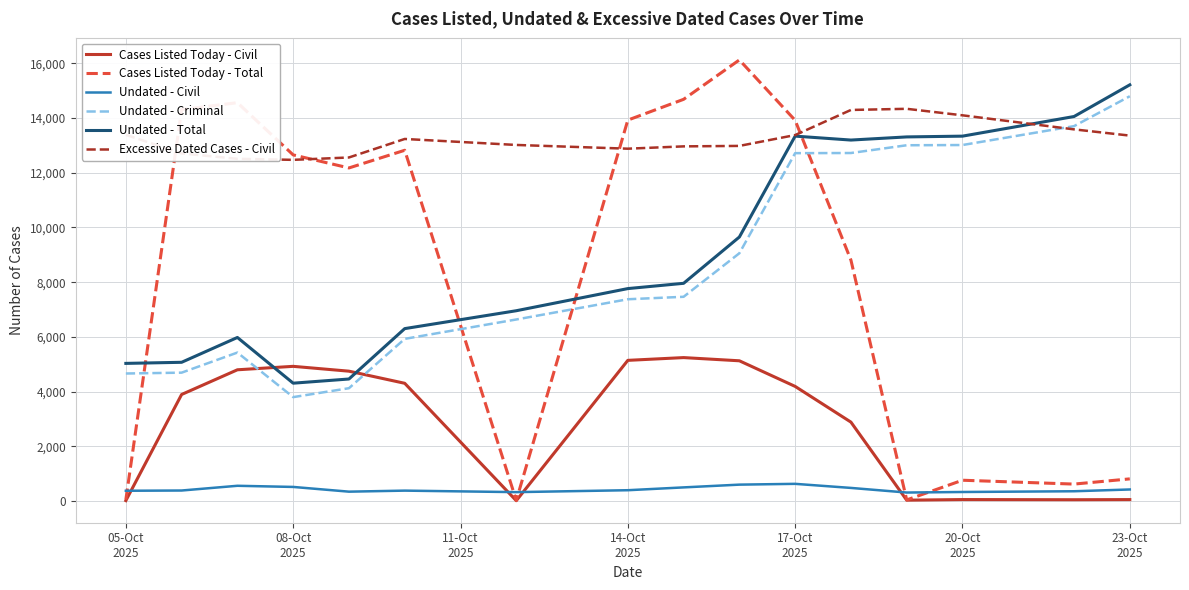

What is the maximum value for Cases Listed Today - Civil?

5241